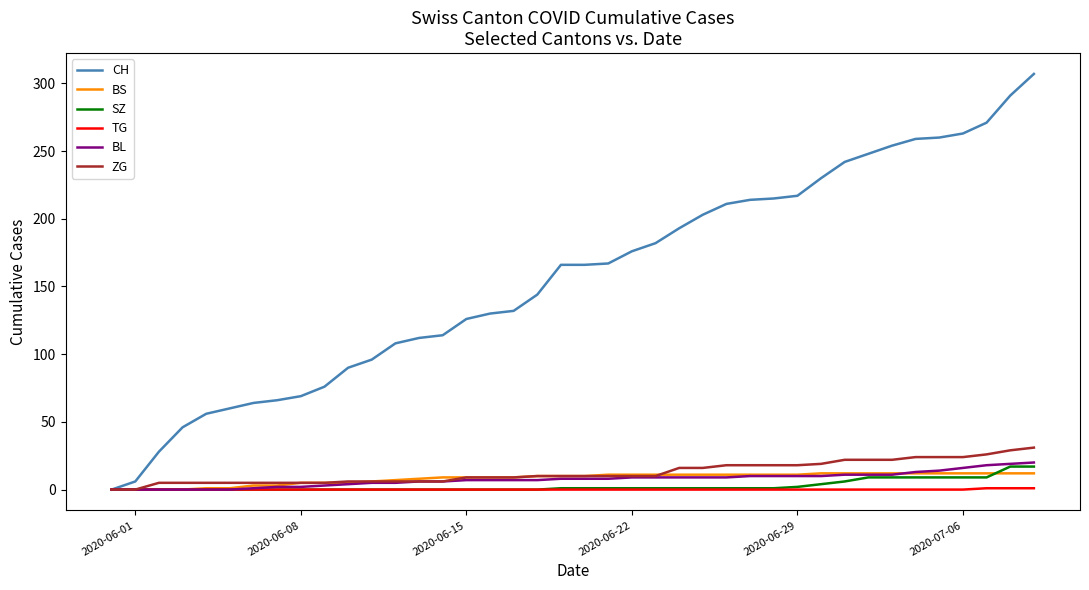

What is the maximum value for ZG?

31